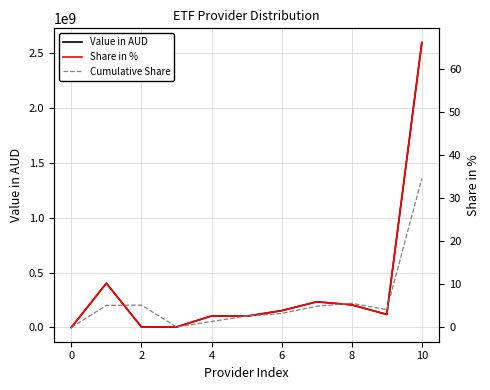

Is it true that Value in AUD equals 0.0 at 0?

True